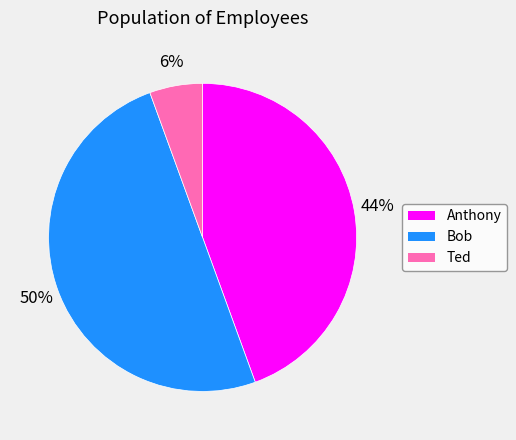

Rank the categories by value from lowest to highest.

Ted, Anthony, Bob